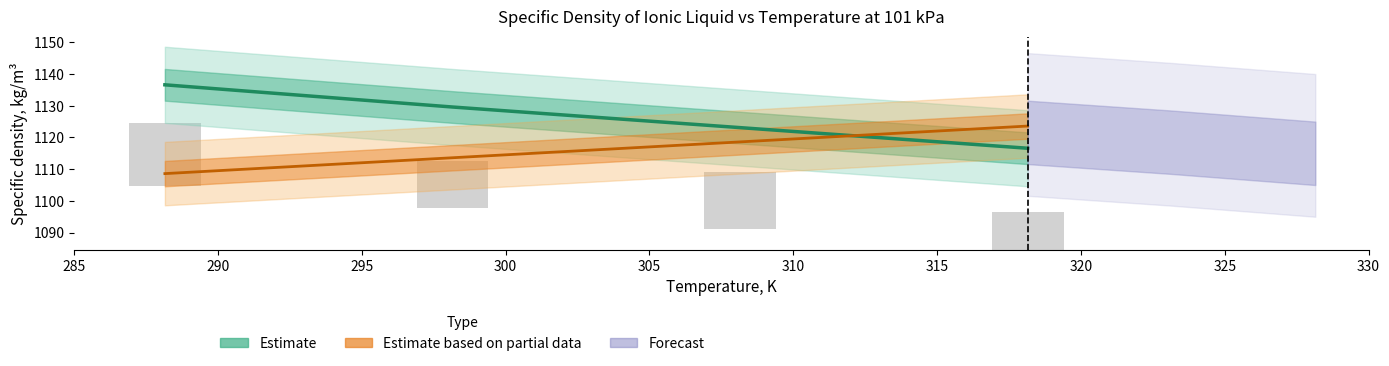

What is the total value across all series at 300?

2240.2